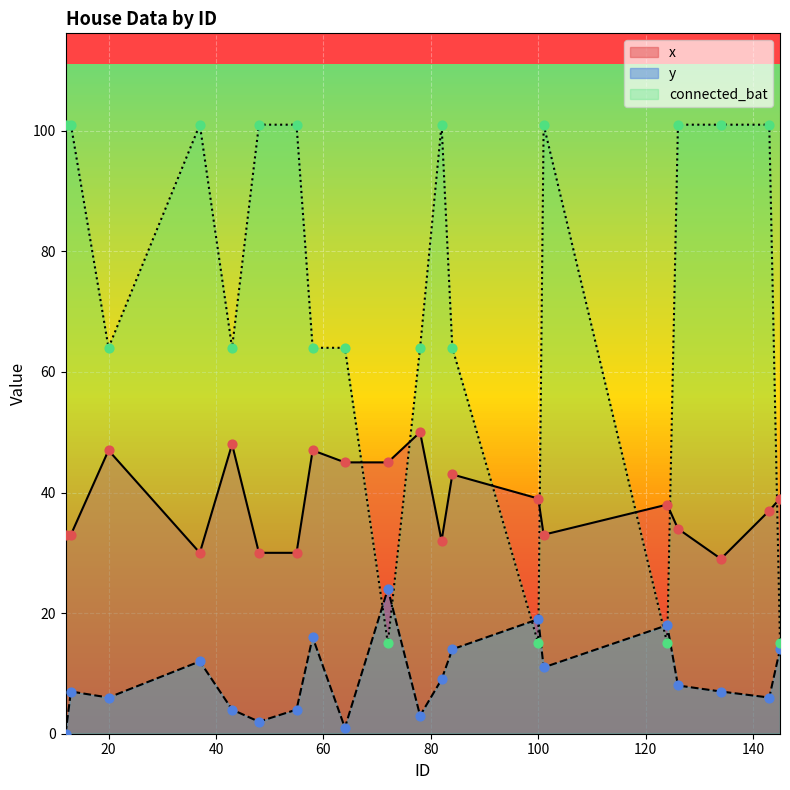

Which series contains the lowest Y value?

y